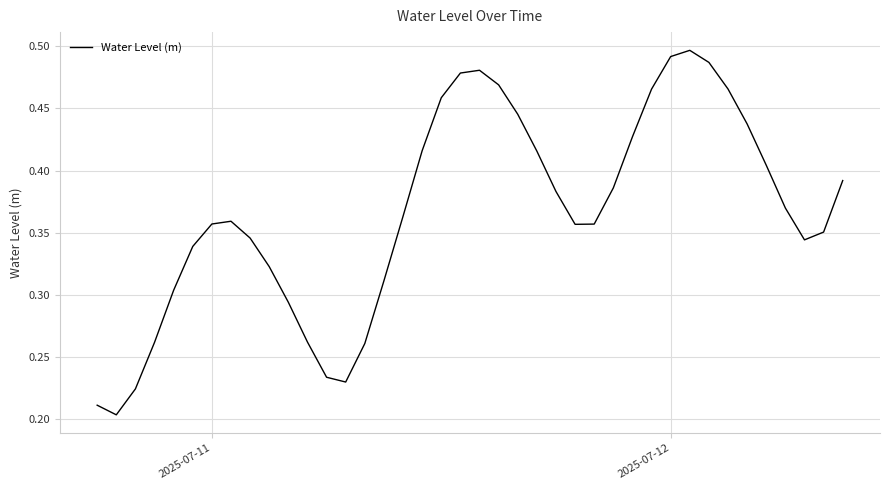

What is the value of the 37th point from the left?

0.4